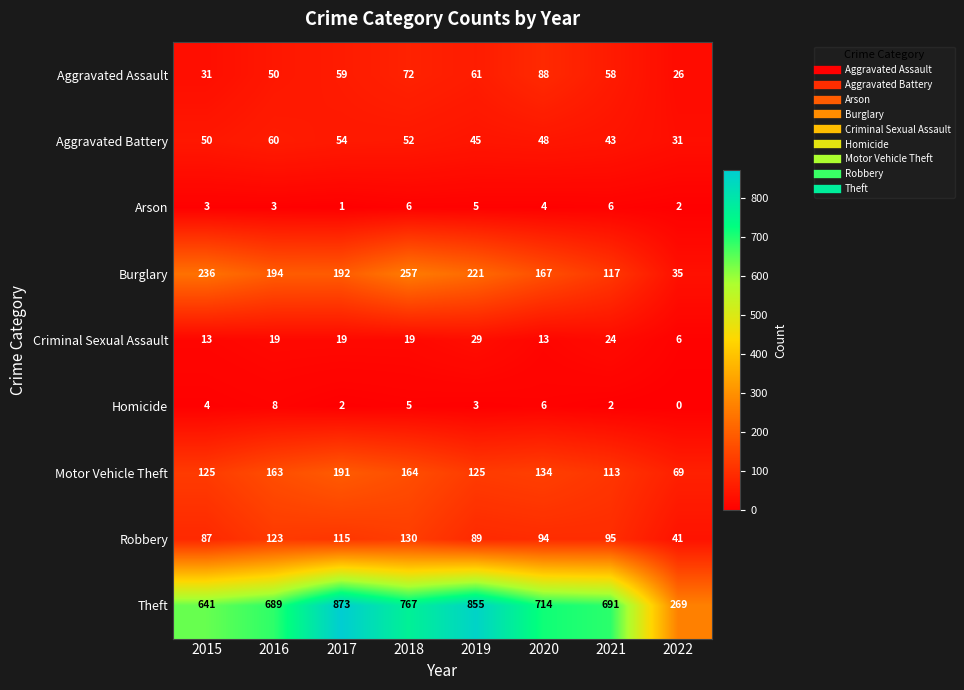

List the series in order of their peak value, lowest first.

Arson, Homicide, Criminal Sexual Assault, Aggravated Battery, Aggravated Assault, Robbery, Motor Vehicle Theft, Burglary, Theft